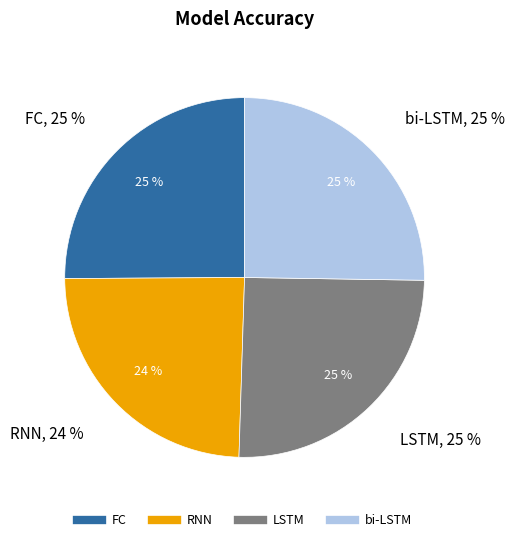

Does FC represent more than half of the total?

No